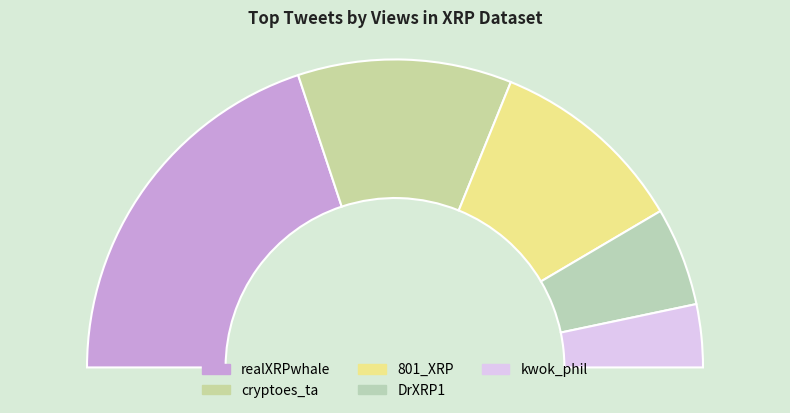

How many segments does this pie chart have?

5